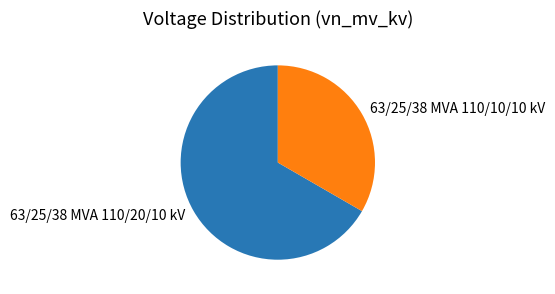

How many segments does this pie chart have?

2